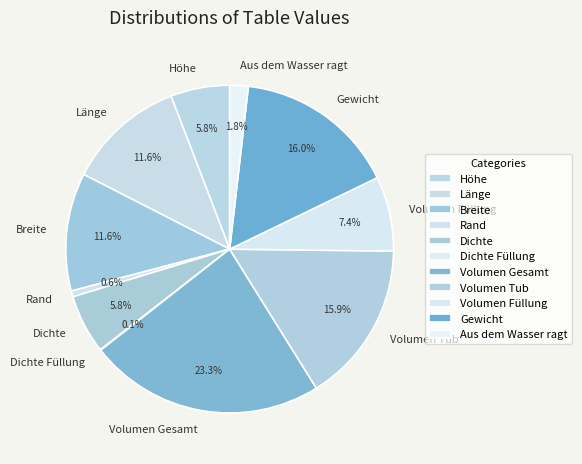

Which slice is the largest?

Volumen Gesamt